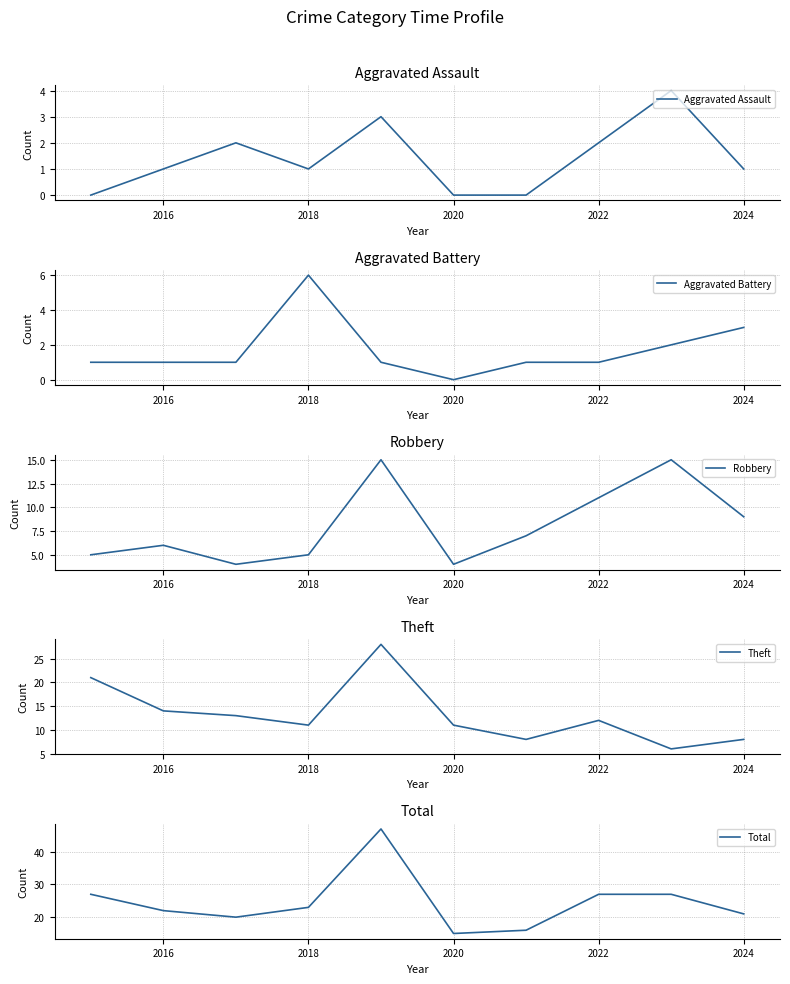

What is the label of the 2nd point from the left?

2016